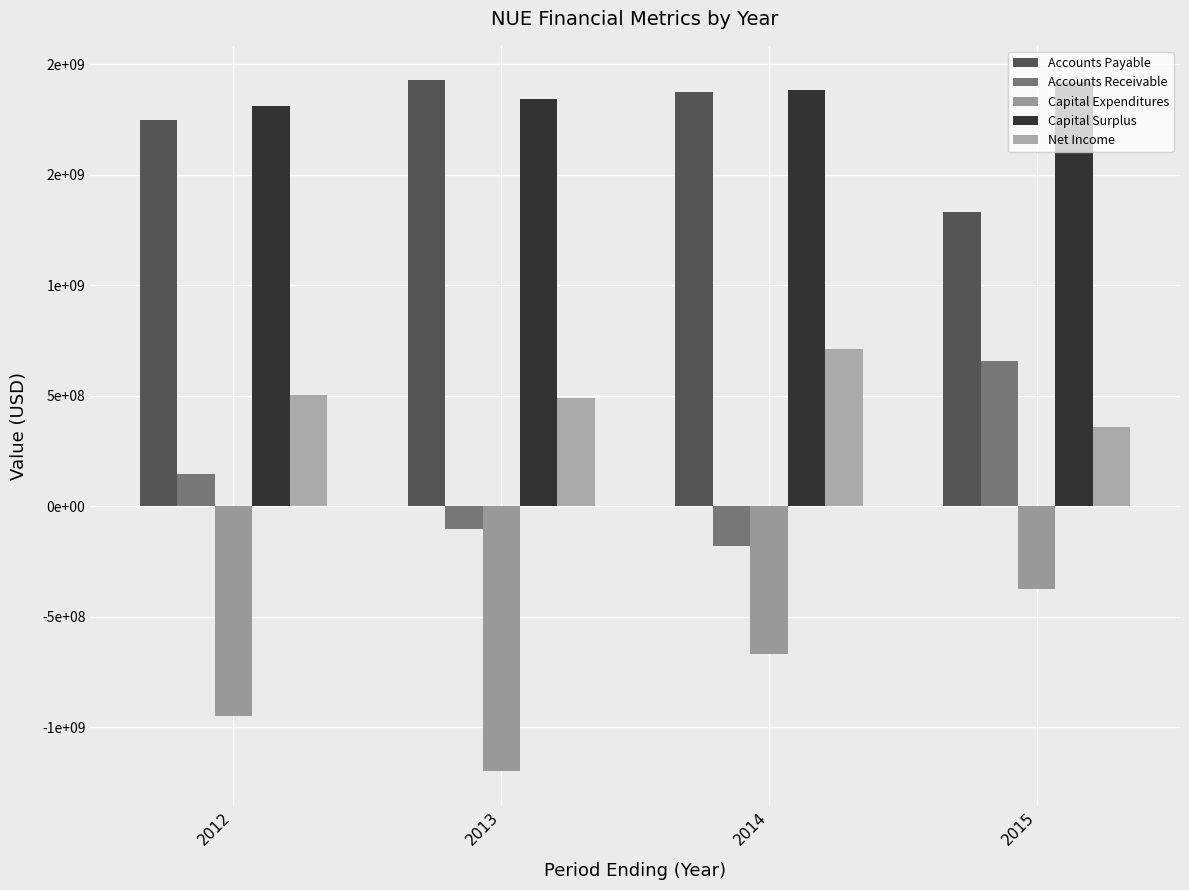

What is the lowest value of the Accounts Receivable series?

-179181000